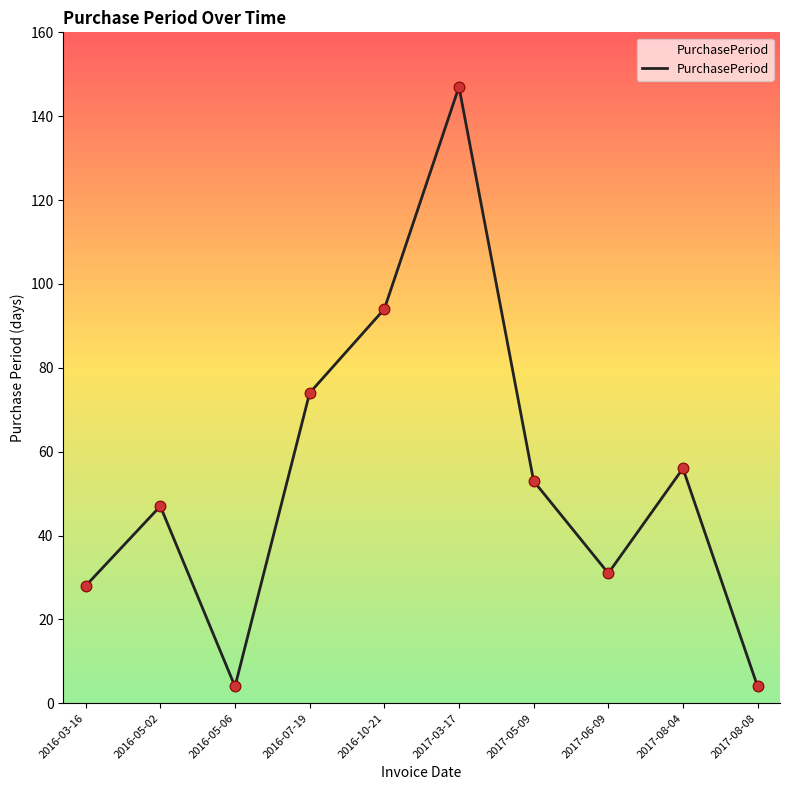

Between 2017-06-09 and 2016-05-06, which is larger?

2017-06-09